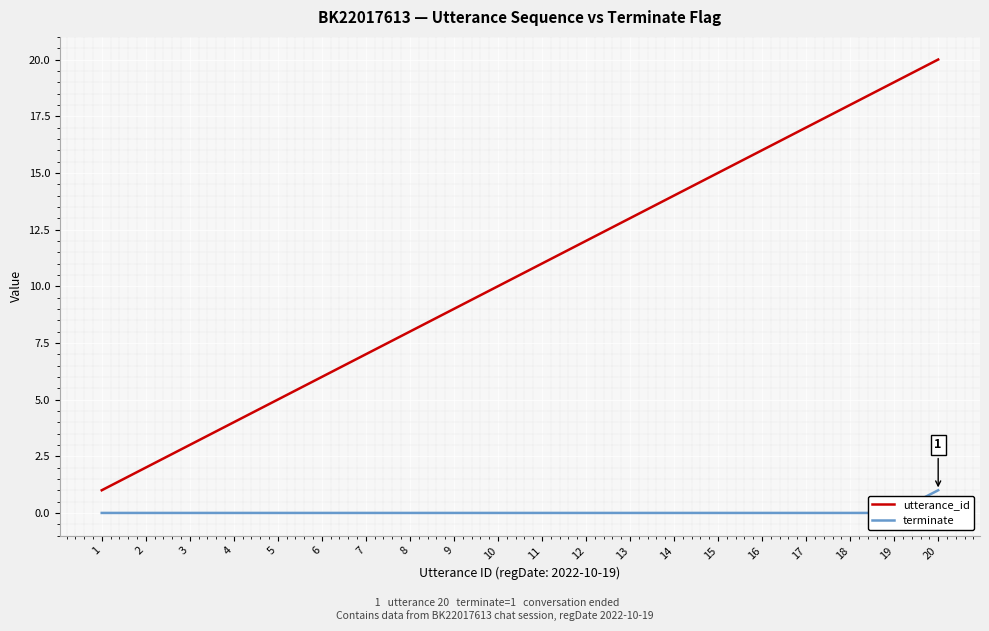

The utterance_id series shows 3 at 5. True or false?

False